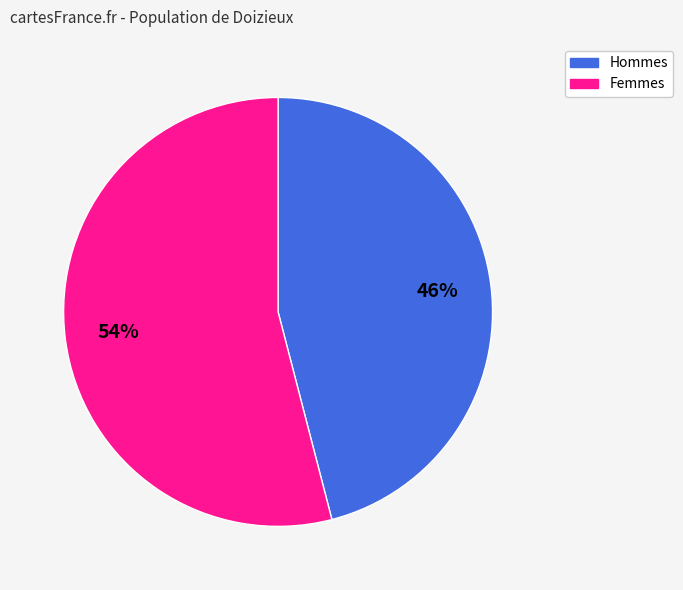

Is there any slice that represents more than half of the pie?

Yes